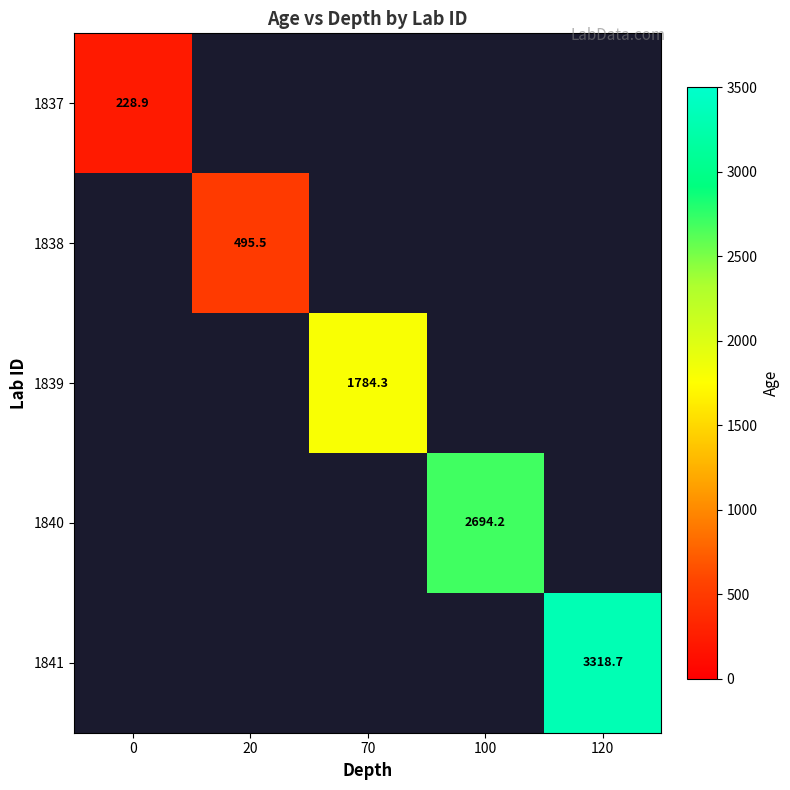

List the labels in order of 1837 value, smallest first.

0, 20, 70, 100, 120